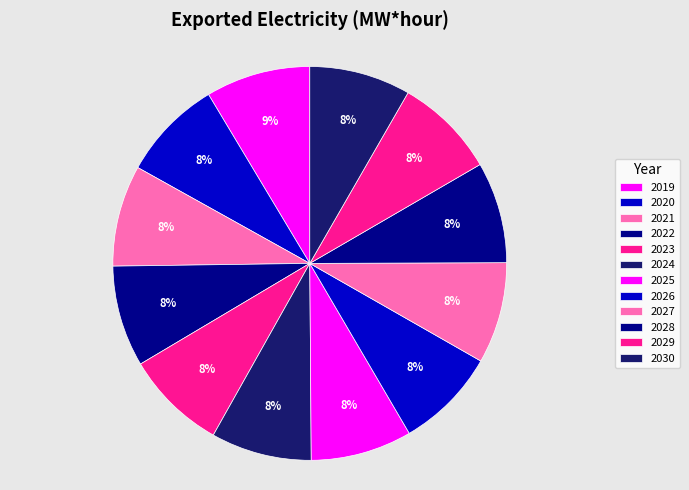

What is the ratio of the value at 2020 to the value at 2022?

1.0